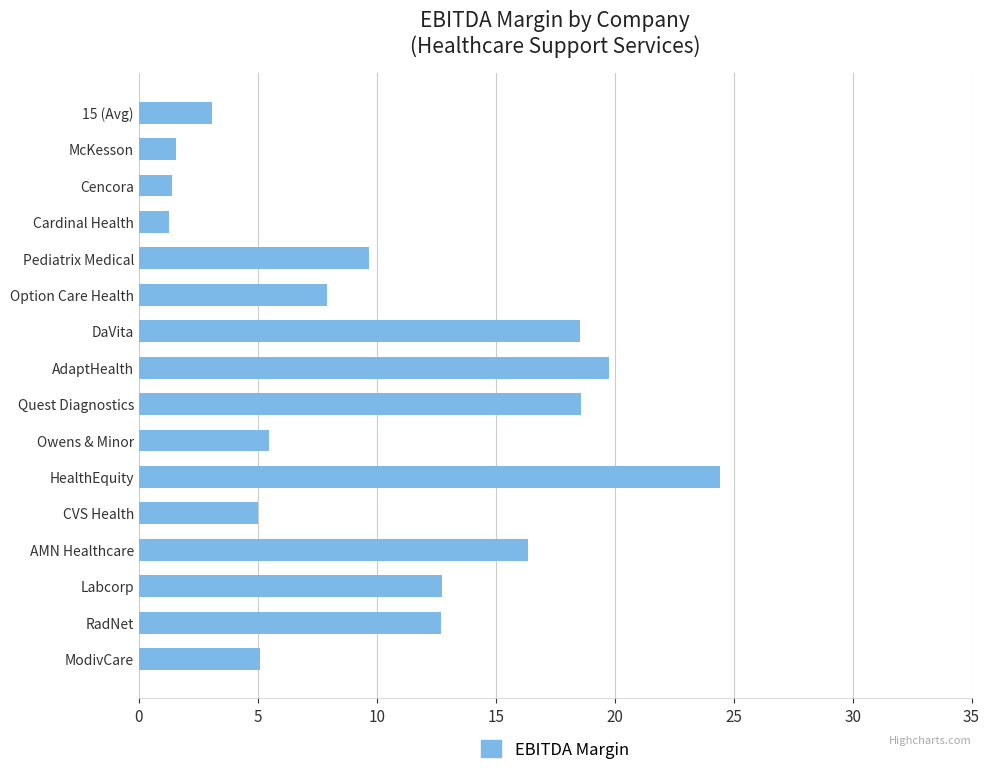

What is the difference between the maximum and second lowest values?

23.0